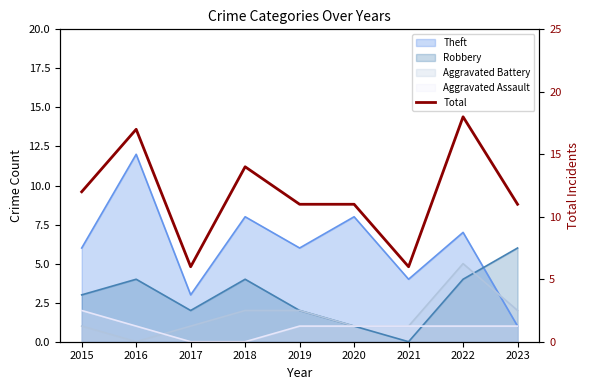

How many points are higher than both their immediate neighbors (excluding endpoints)?

3